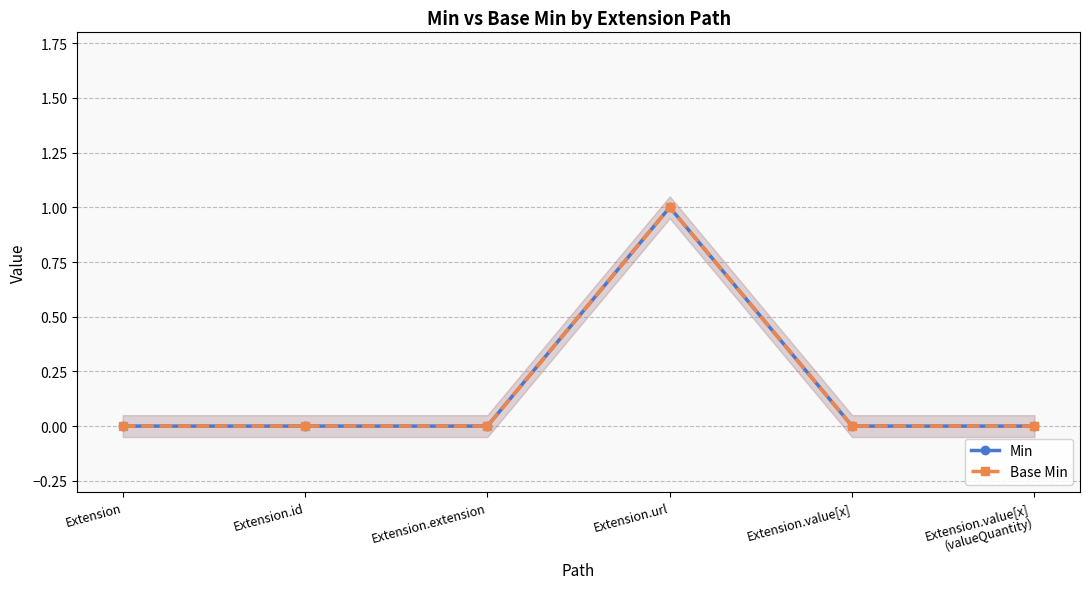

True or false: Min has a value of 0 at Extension.value[x].

True